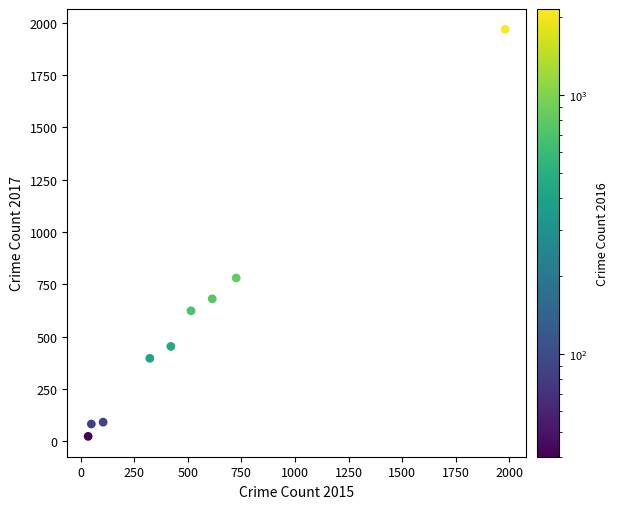

What is the average X value?

530